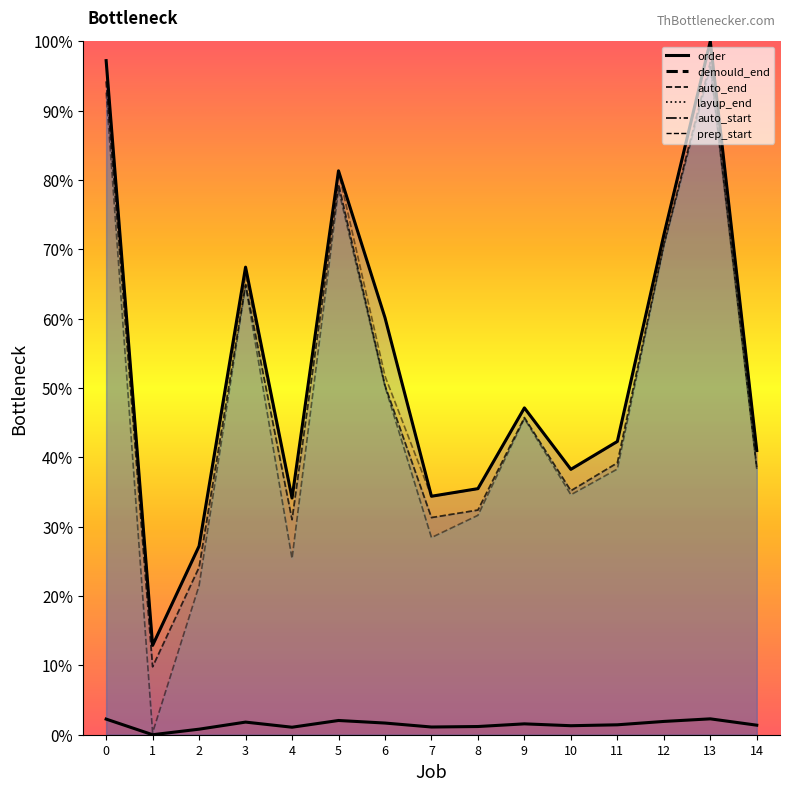

Read the layup_end value at 5.

79.4